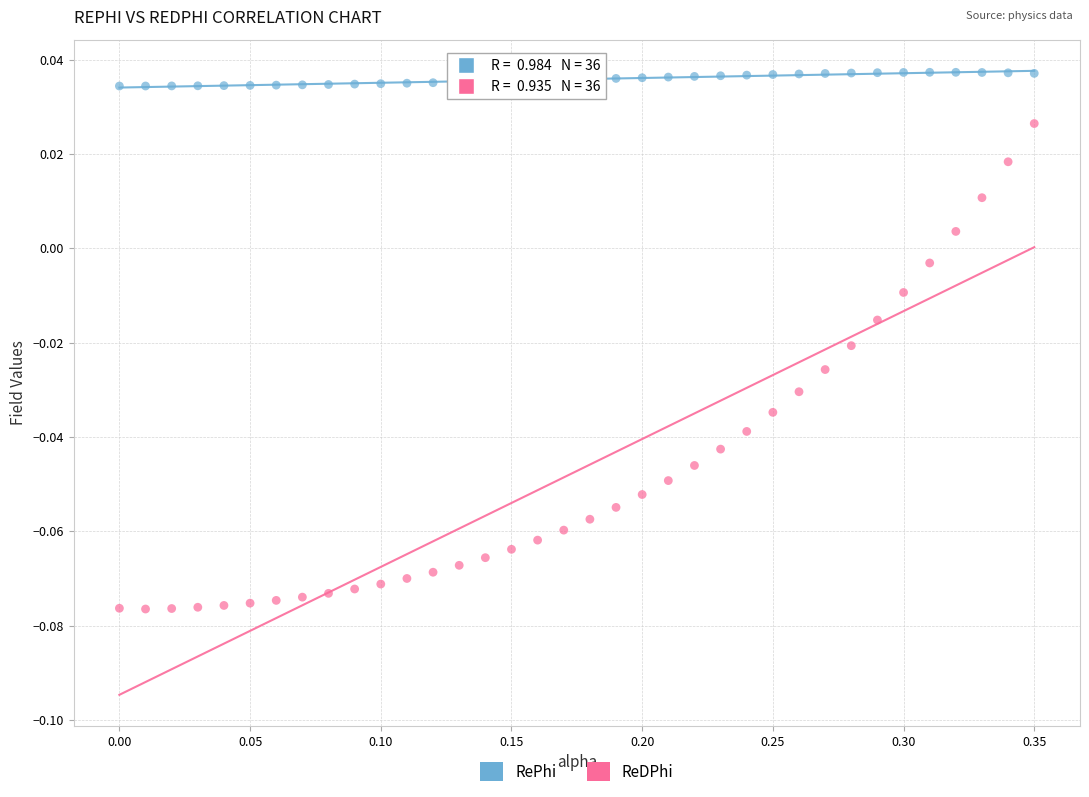

Which series contains the lowest Y value?

ReDPhi